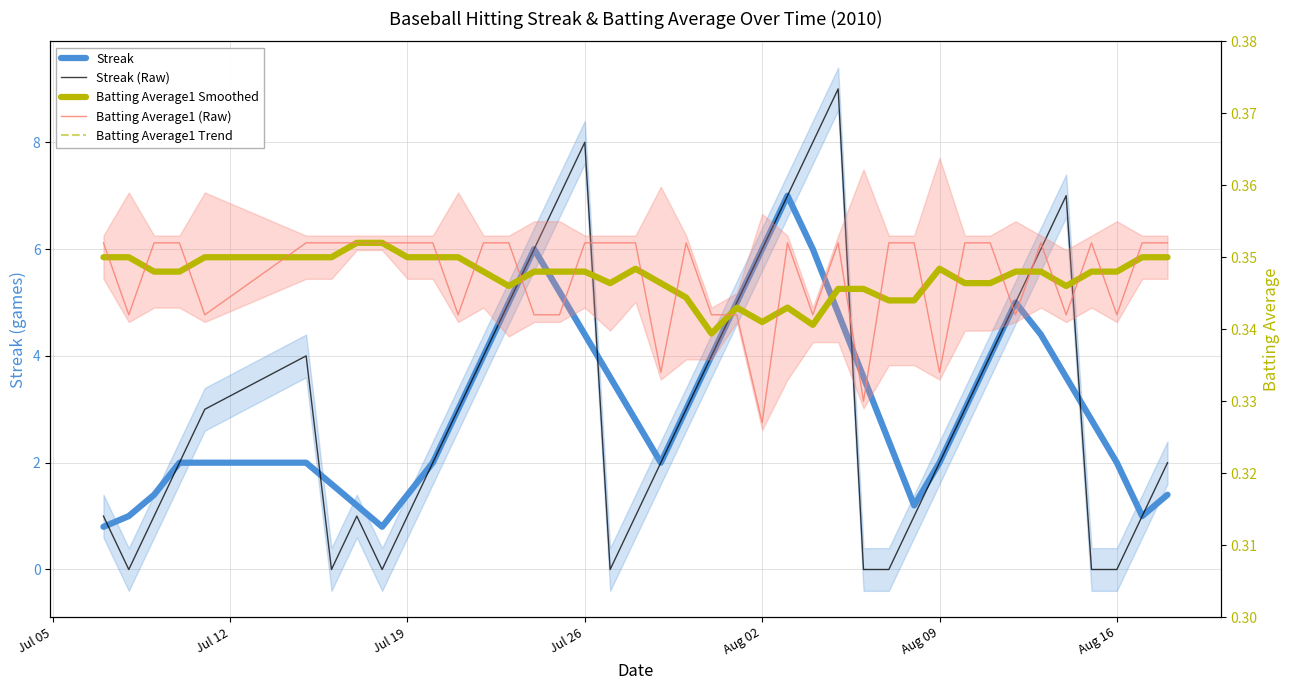

What is the total value across all series at Jul 12?

2.0